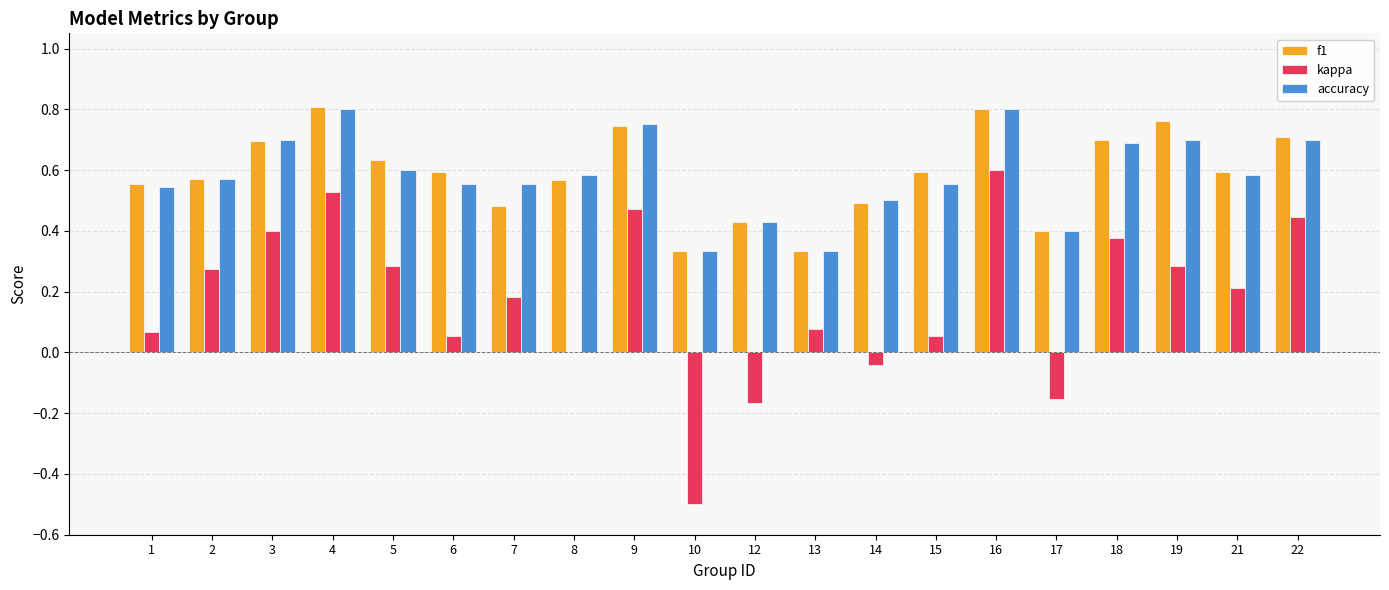

True or false: kappa has a value of 0.1 at 7.

False